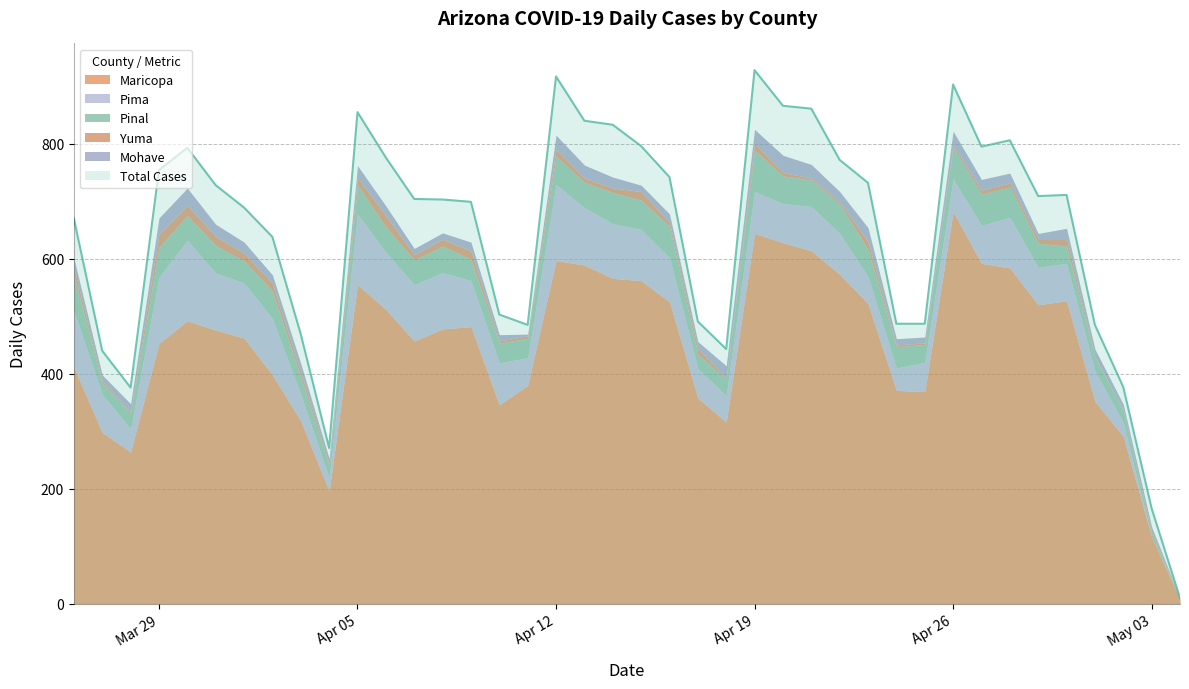

True or false: Mohave and Maricopa cross at least once.

False